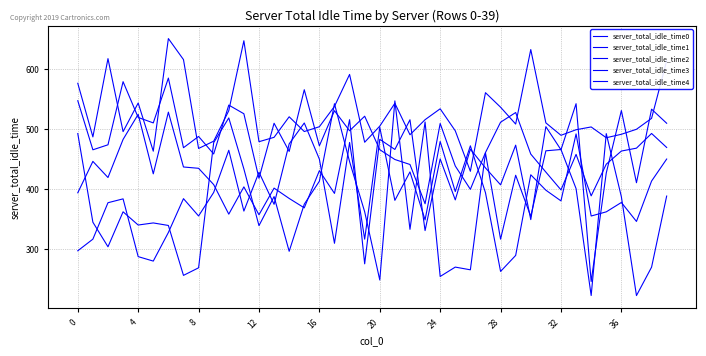

Does the chart have visible grid lines?

Yes